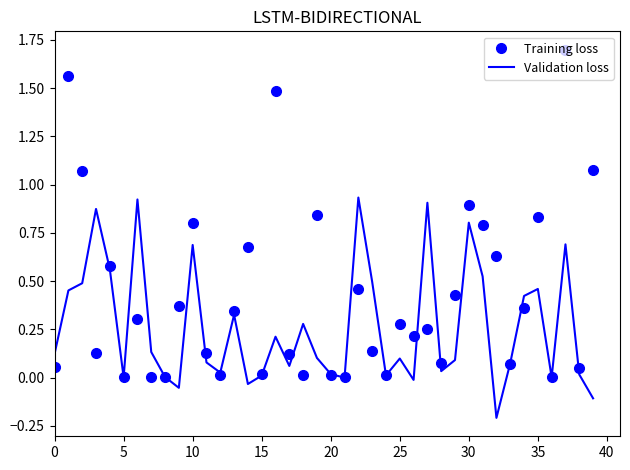

True or false: Training loss and Validation loss cross at least once.

True